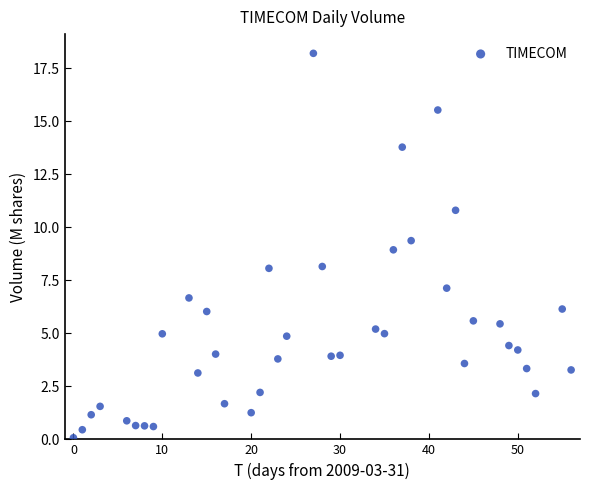

What is the range of Y values (max minus min)?

18.1